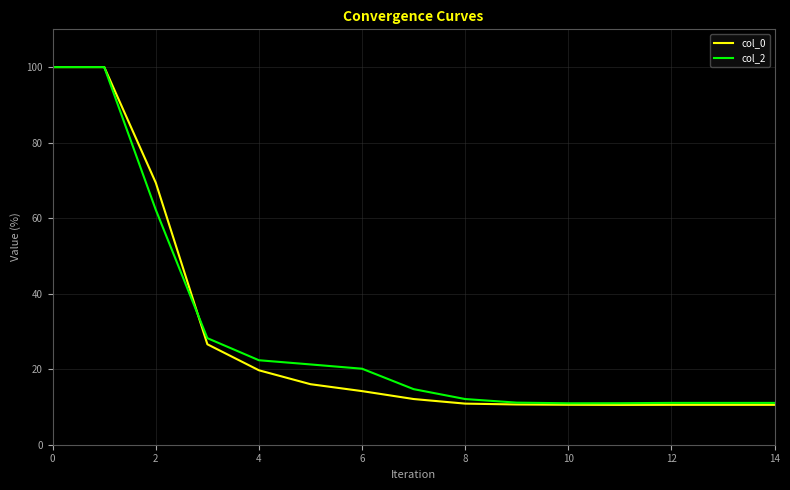

Which series has the widest spread of values?

col_0